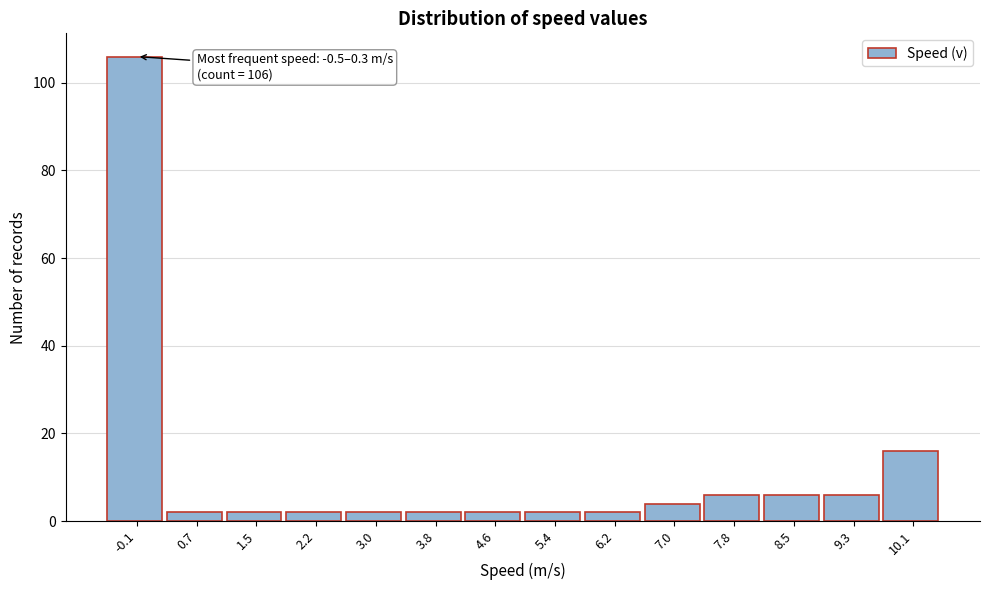

Which range on the x-axis has the tallest bar?

-0.5 to 0.3